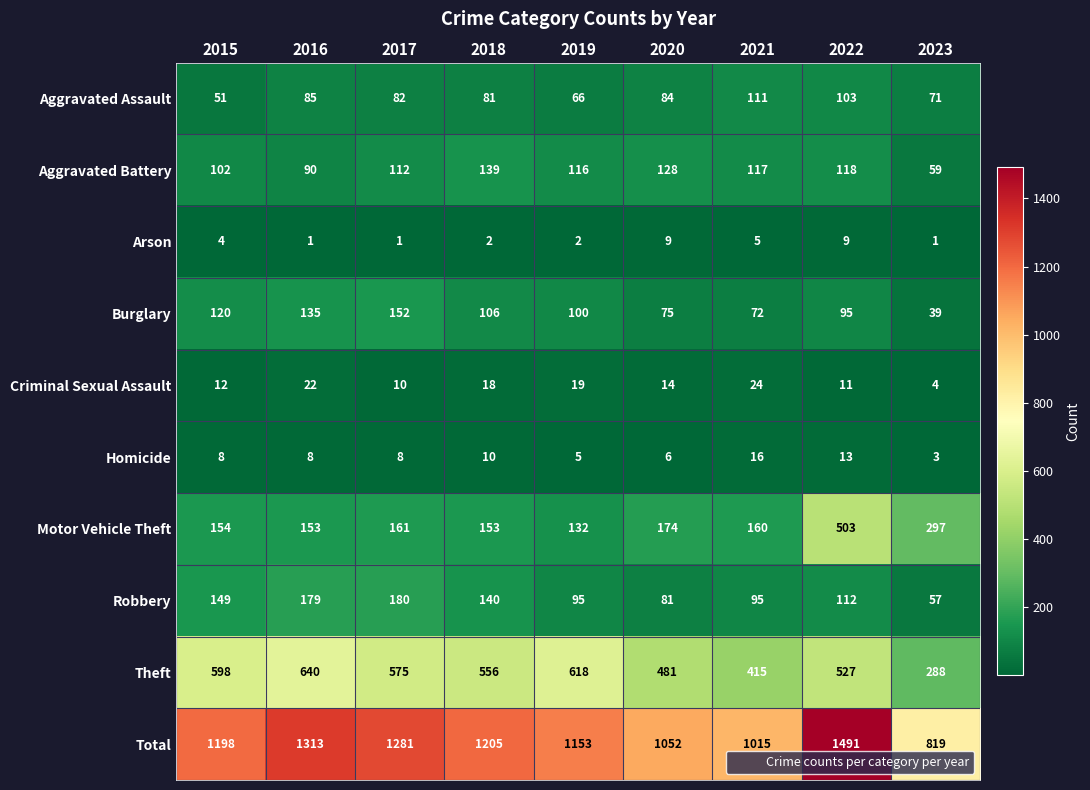

What is the sum of all Total values?

10527